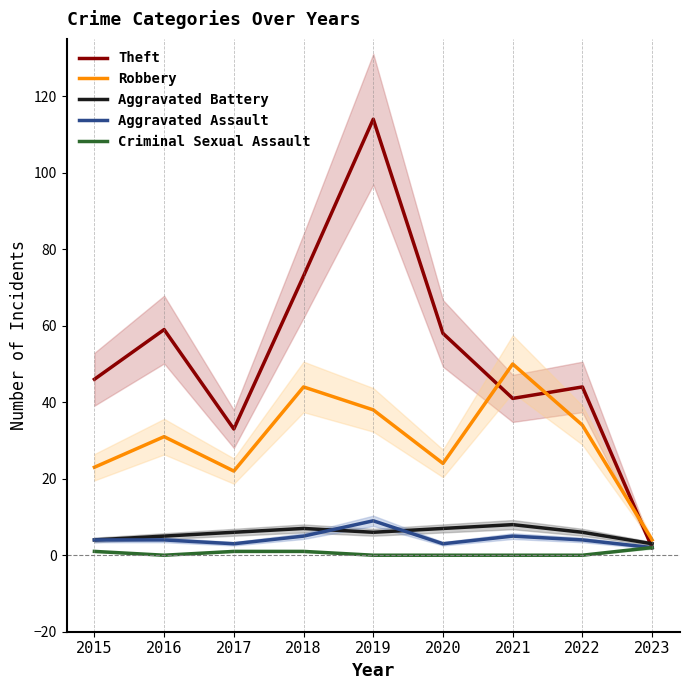

Is the value of Robbery at 2023 greater than the value of Aggravated Battery at 2017?

No